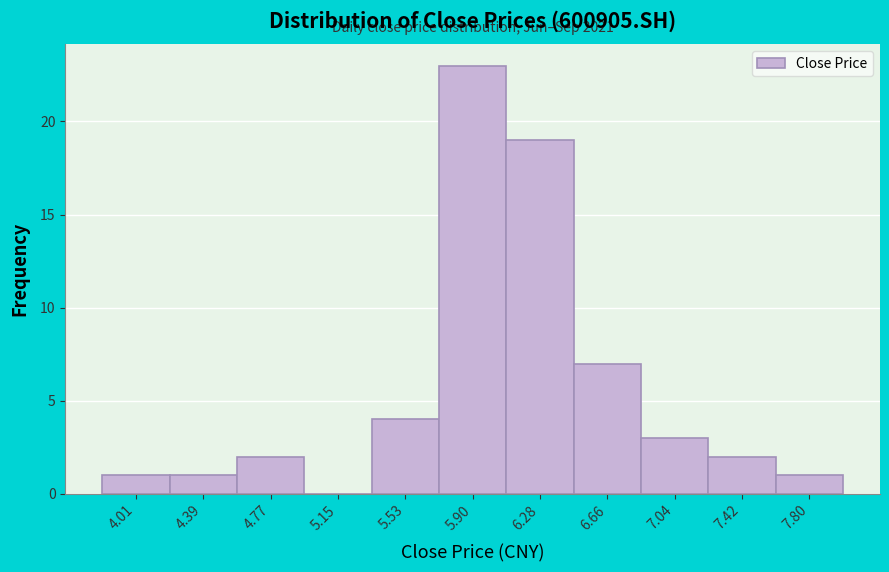

Over which range of the x-axis is the bar tallest?

5.70 to 6.10